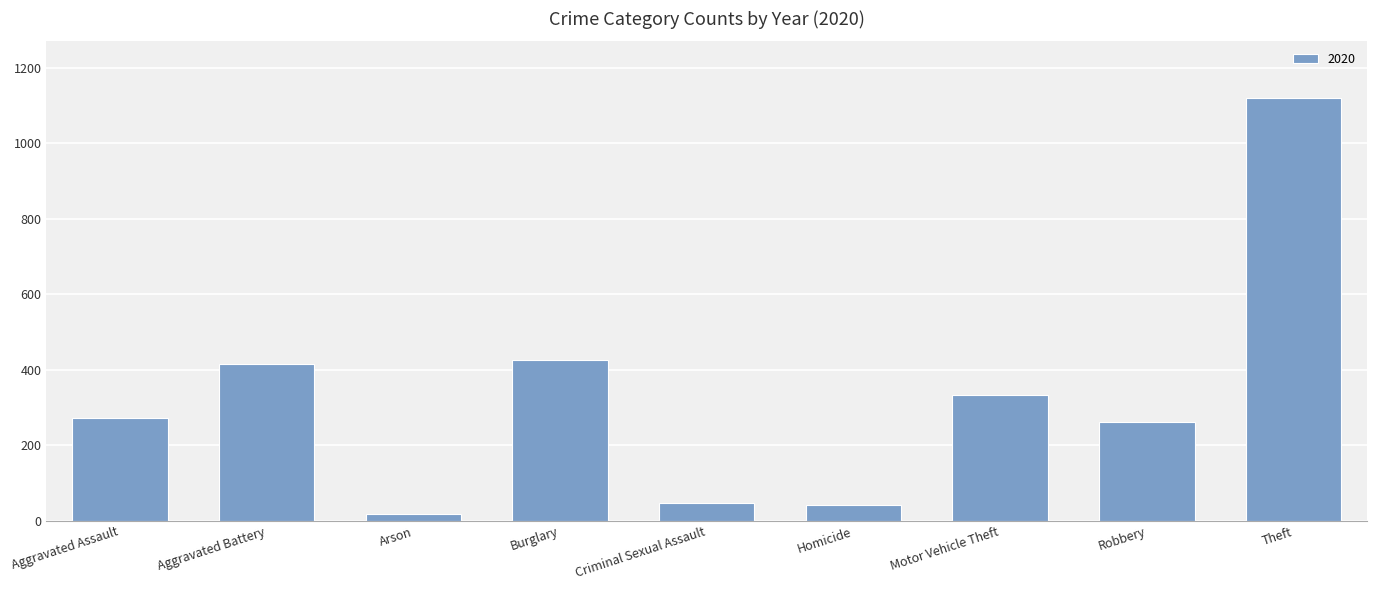

What is the change in value from Homicide to Motor Vehicle Theft?

+292